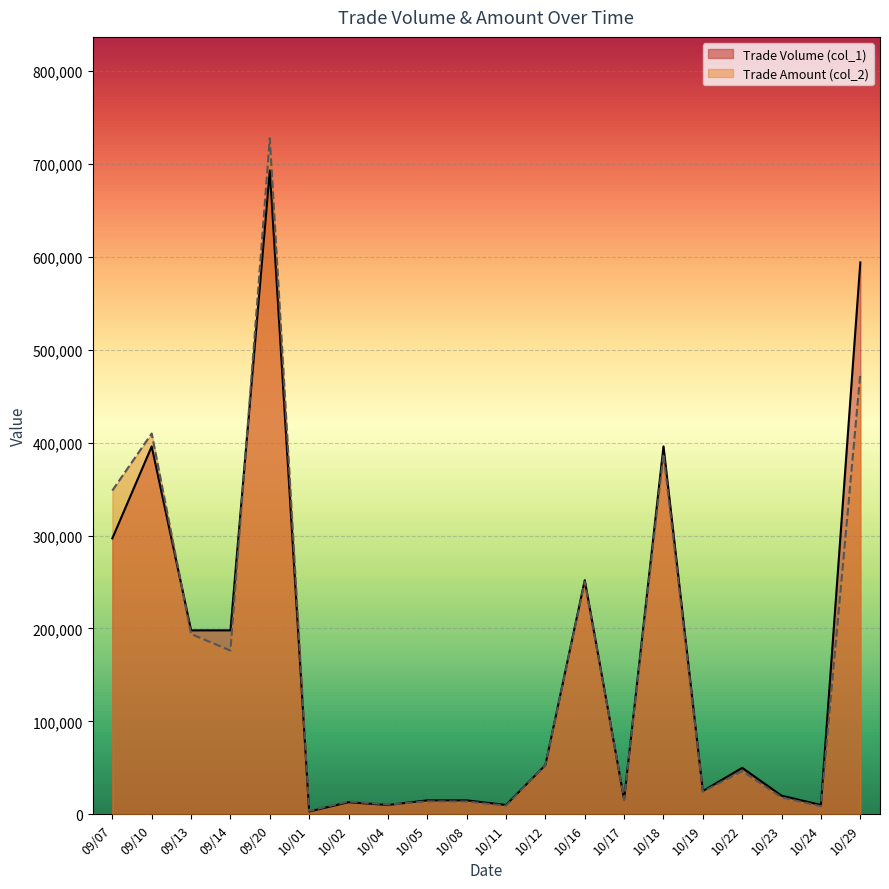

Where do Trade Amount (col_2) and Trade Volume (col_1) first cross each other?

09/10 and 09/13